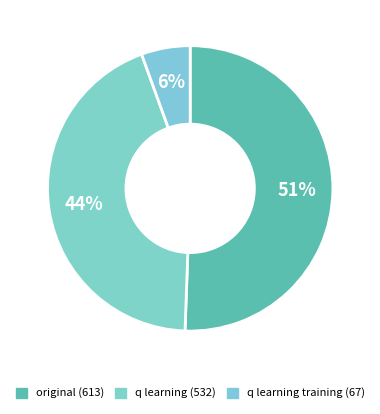

What percentage is the q learning (532) slice, to the nearest percent?

44%